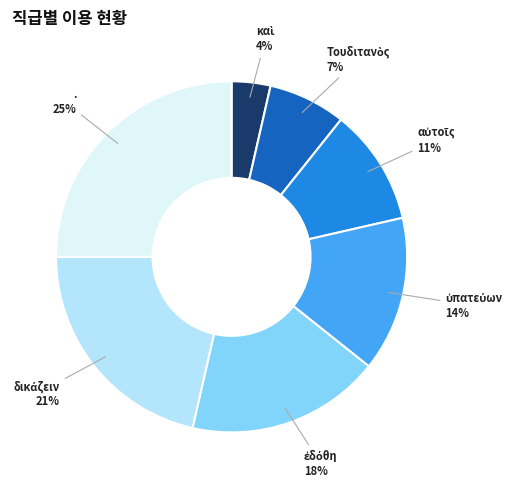

To the nearest percent, what portion does . represent?

25%